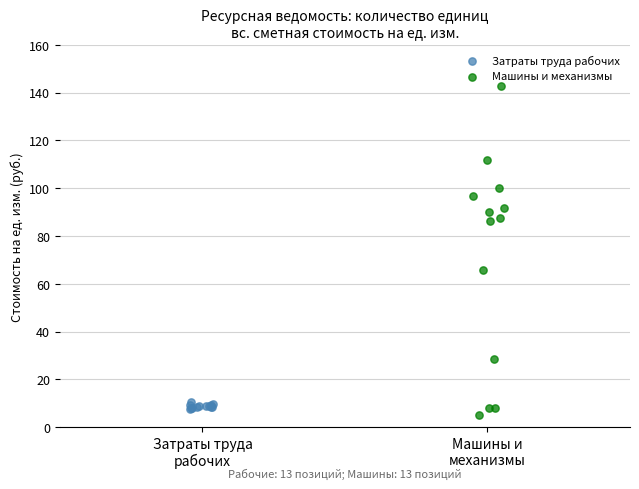

Which series has the widest spread of Y values?

Машины и механизмы